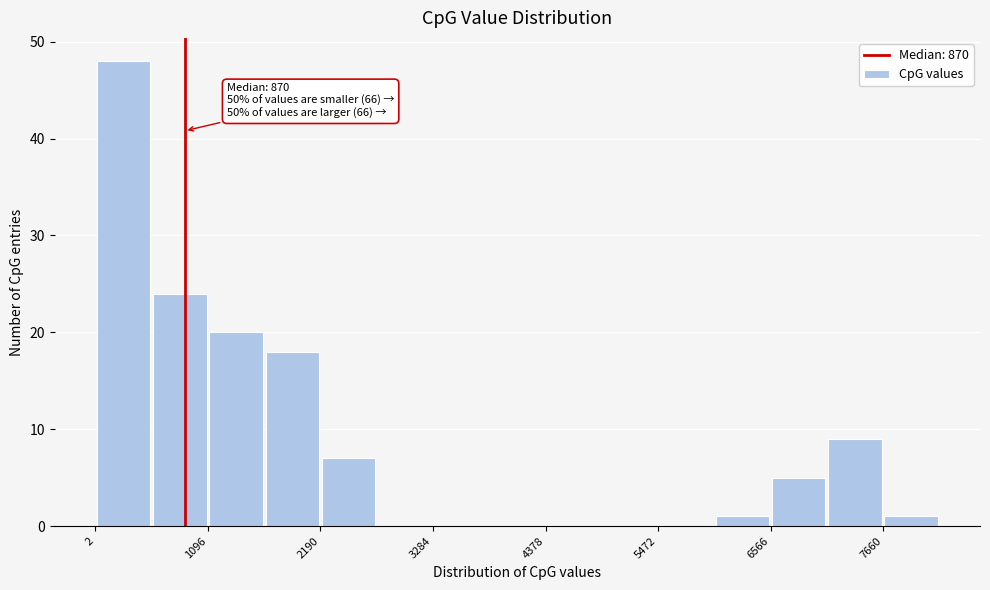

Read against the x-axis, roughly where is the centre of the tallest bar?

200